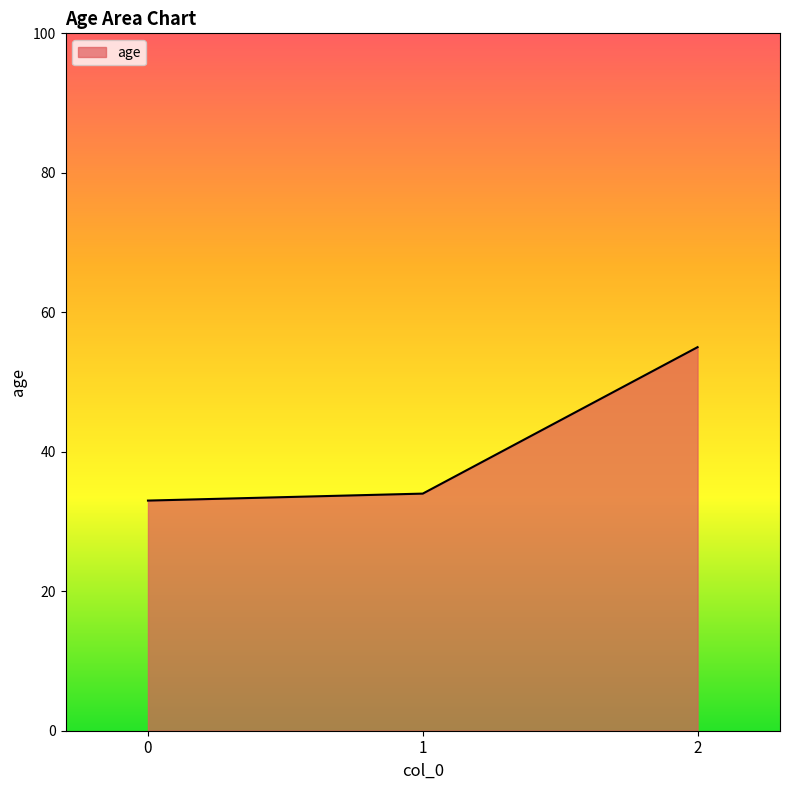

Count the number of categories in the chart.

3